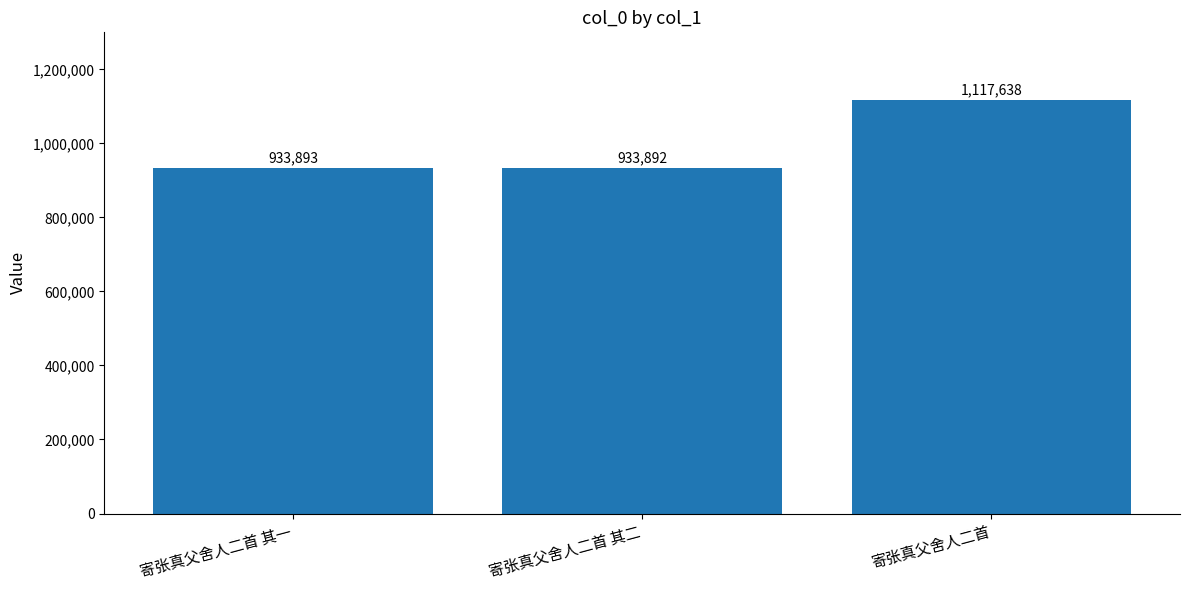

What is the ratio of the value at 寄张真父舍人二首 其一 to the value at 寄张真父舍人二首 其二?

1.0